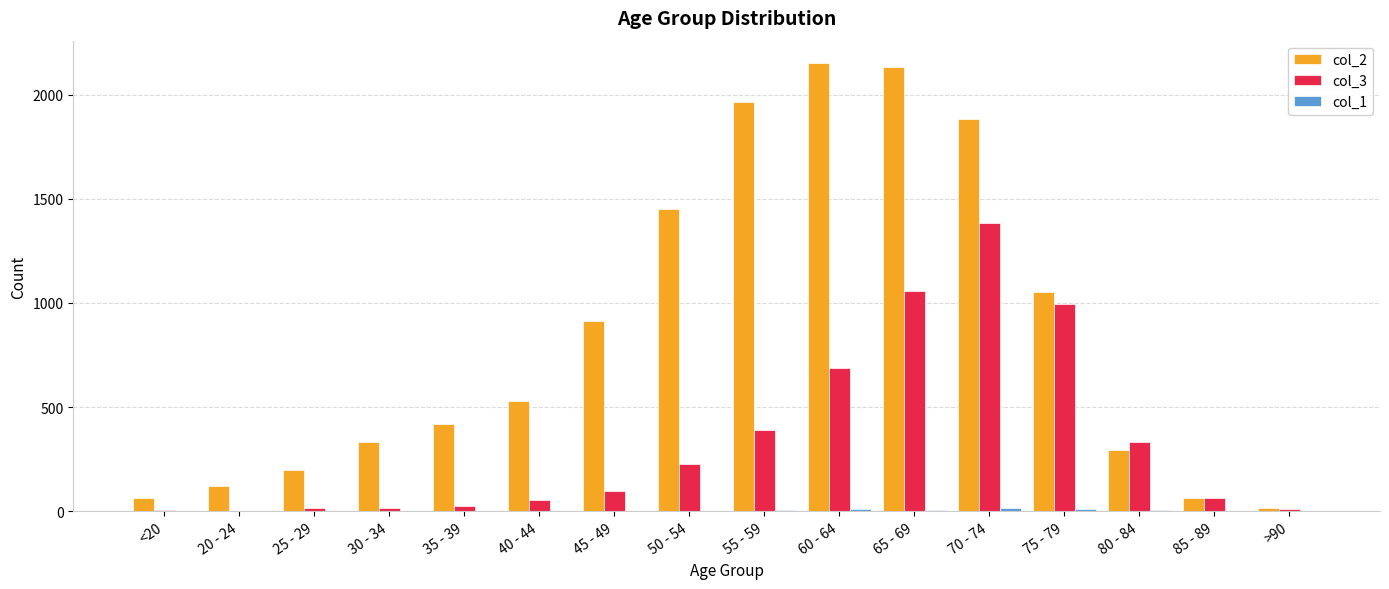

Which series changed the most between 20 - 24 and >90?

col_2